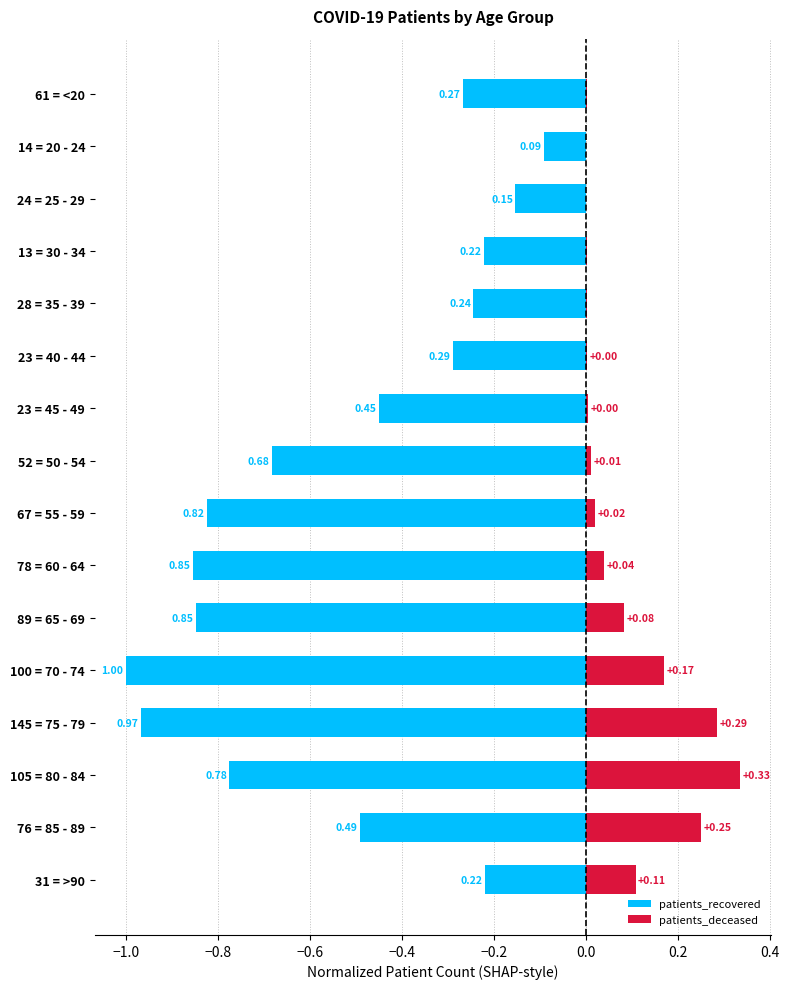

At 31 = >90, list the series in order from smallest to largest.

patients_recovered, patients_deceased